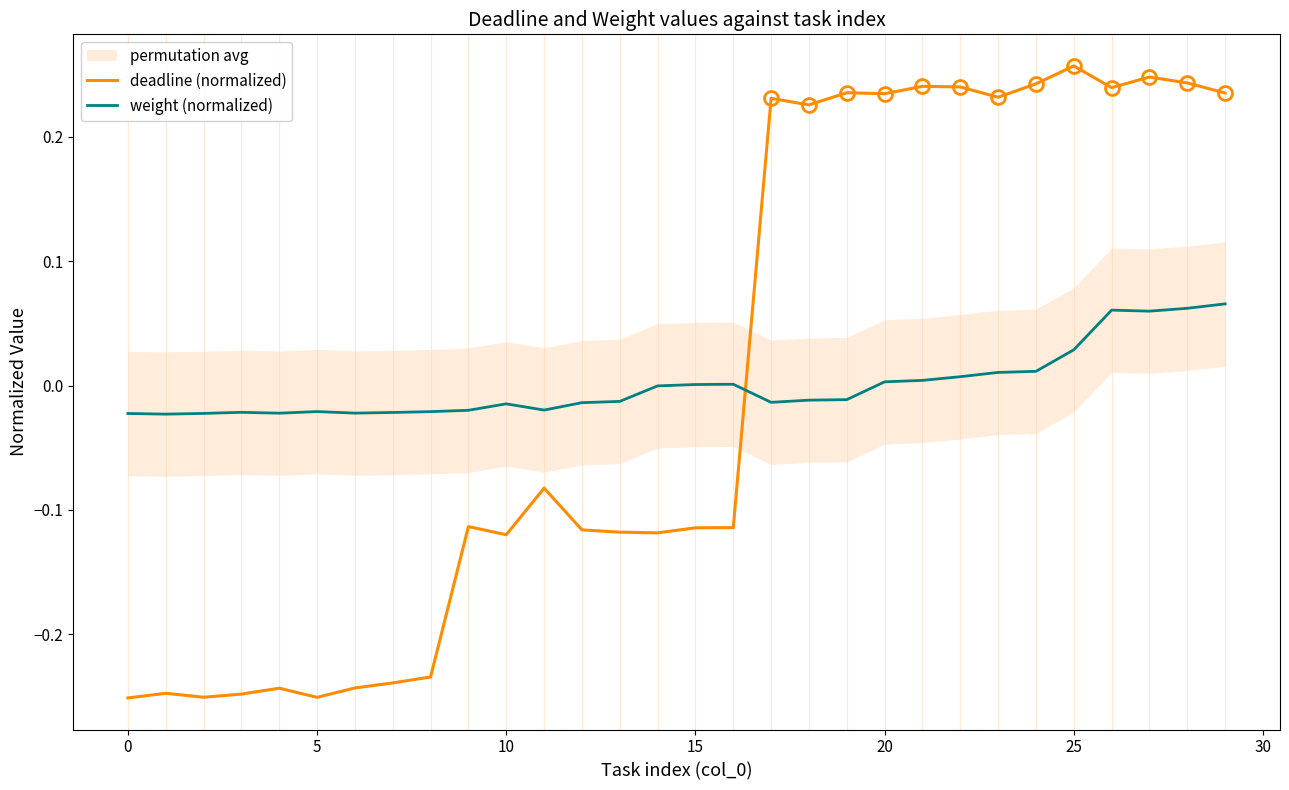

How many intersections are there between deadline (normalized) and weight (normalized)?

1